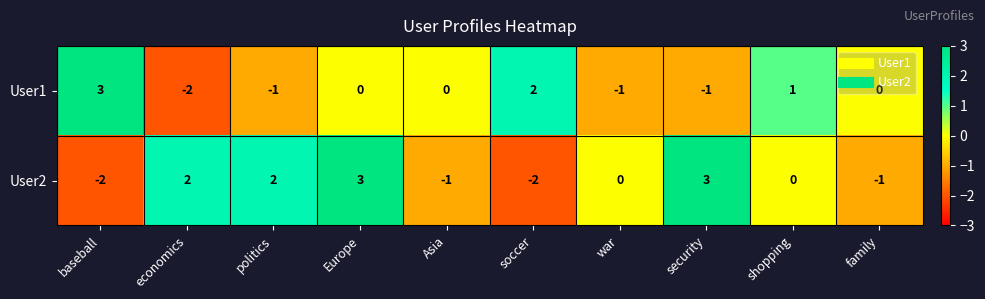

The value of User1 at Asia is 3. True or false?

False